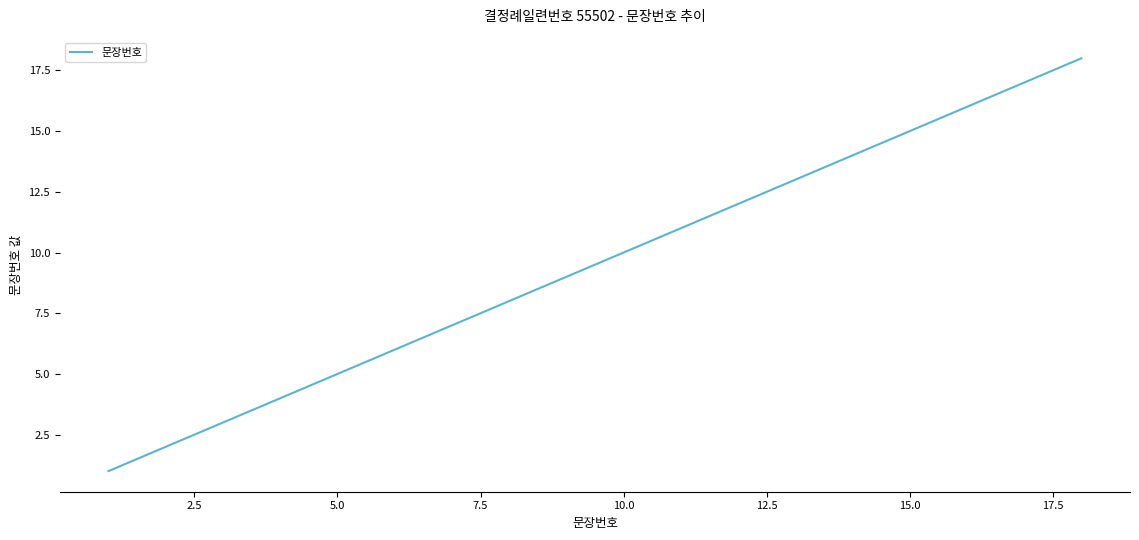

What is the greatest value displayed?

18